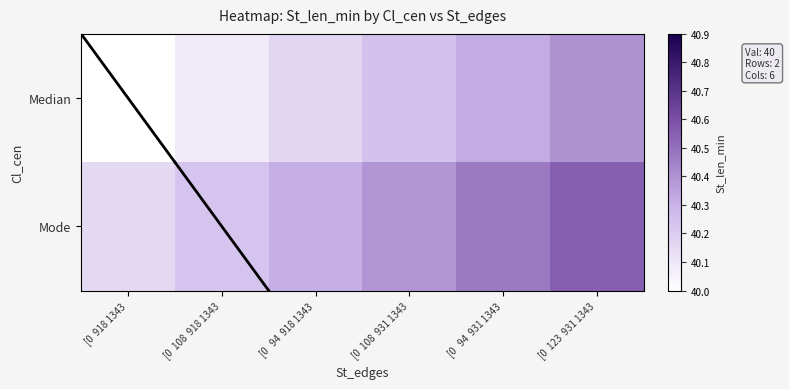

Rank the series by their average value, from highest to lowest.

Mode, Median